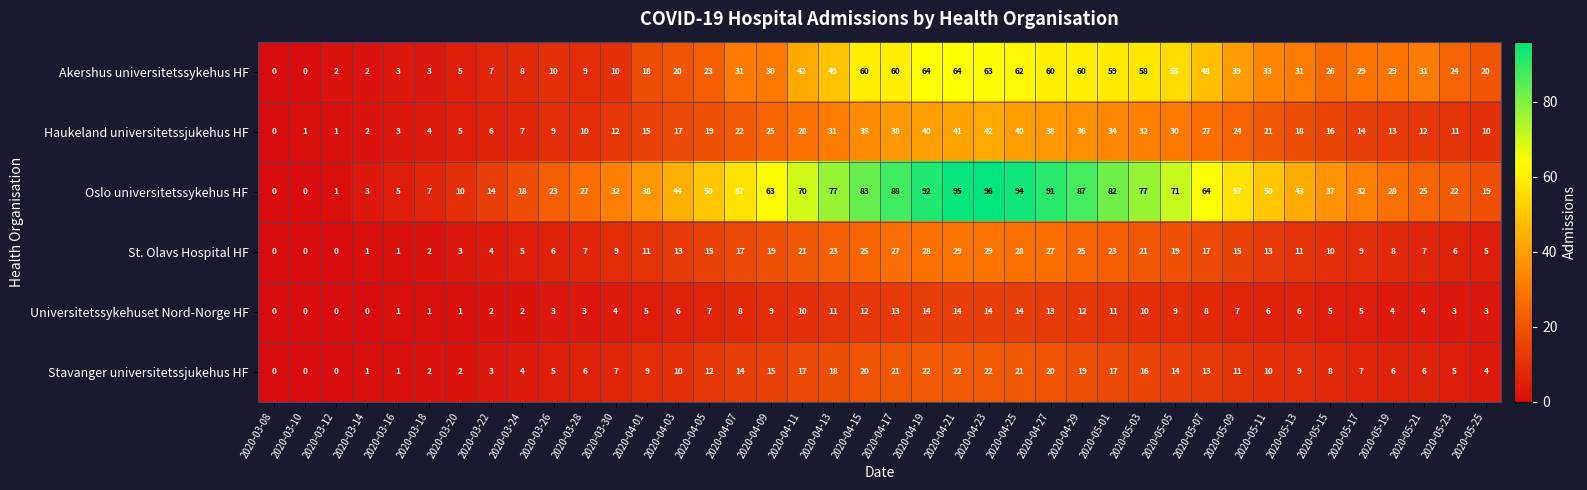

Count the number of data series in this chart.

6